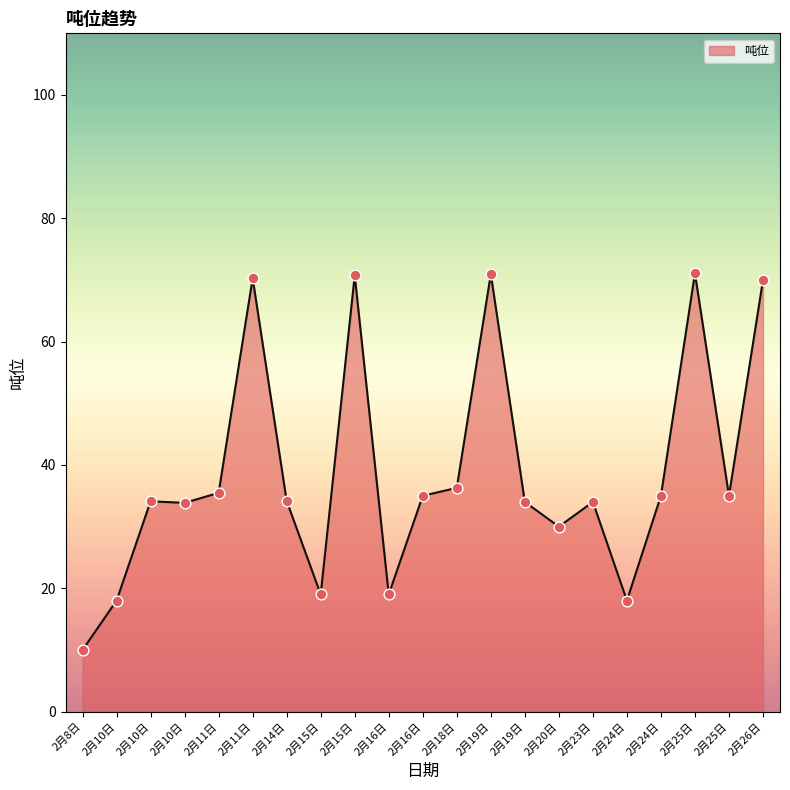

Is this an area chart (filled region under the line)?

Yes